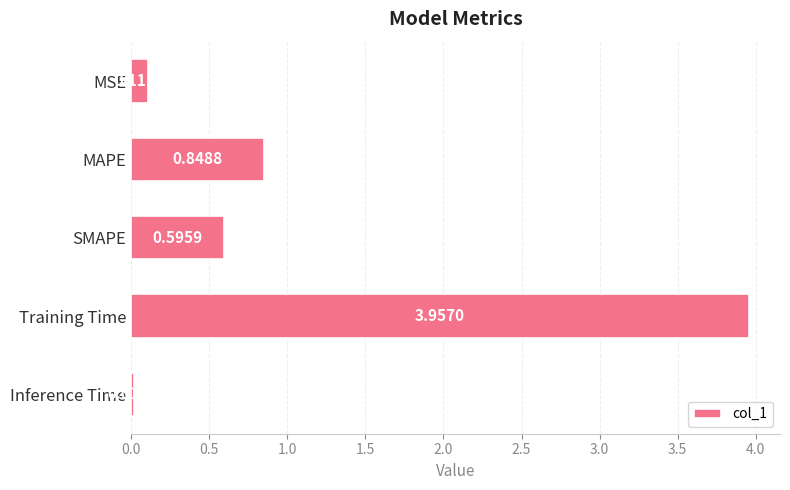

What is the difference between the maximum and second lowest values?

3.8